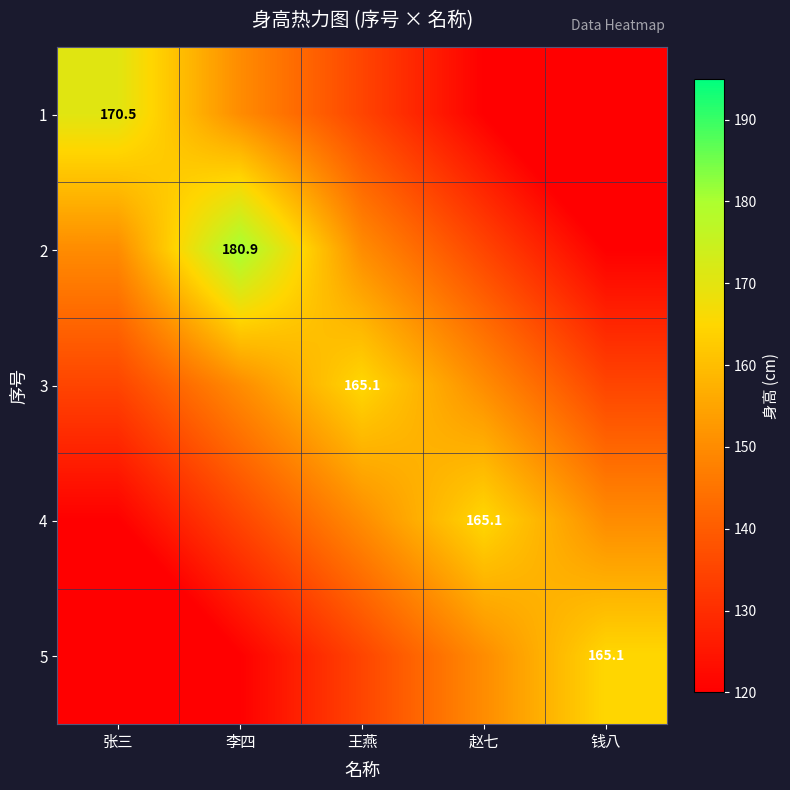

Is it true that 1 equals 56.4 at 张三?

False